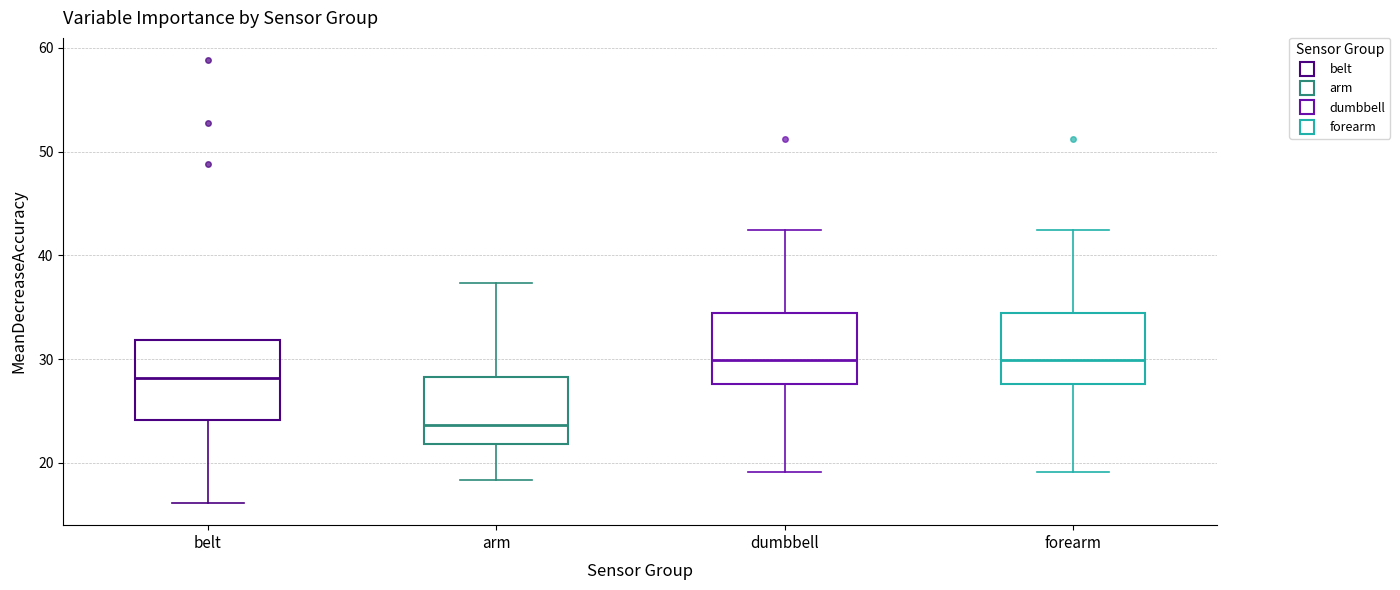

Reading left to right, transcribe this box plot: for each box, give where its median line is, the range the box spans, and where its two whiskers end, as read against the y-axis. The values are not printed on the chart, so give them approximately, as read against the axis.

belt: median 28, box 24 to 32, whiskers 16 to 32
arm: median 24, box 22 to 28, whiskers 18 to 37
dumbbell: median 30, box 28 to 34, whiskers 19 to 42
forearm: median 30, box 28 to 34, whiskers 19 to 42